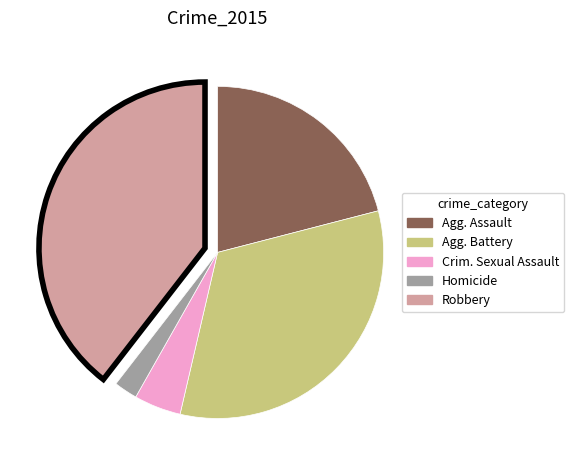

Does any single category account for the majority?

No